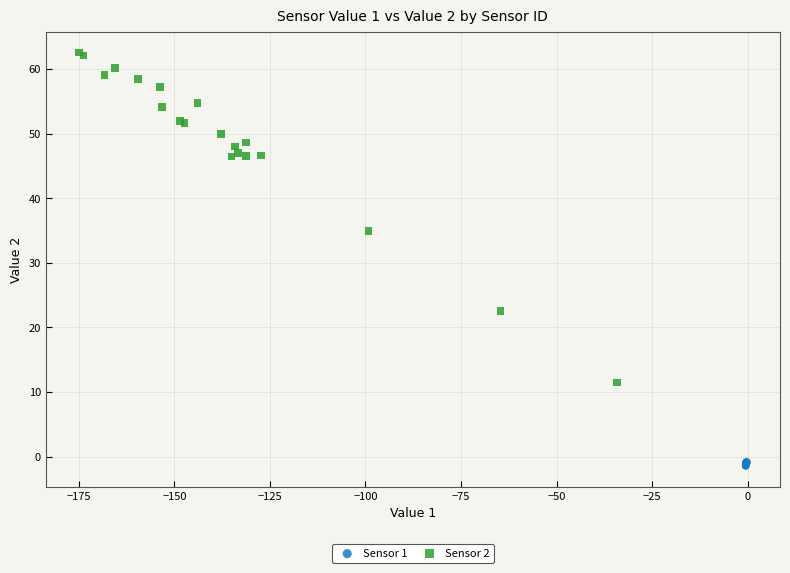

Which series reaches the minimum Y coordinate?

Sensor 1